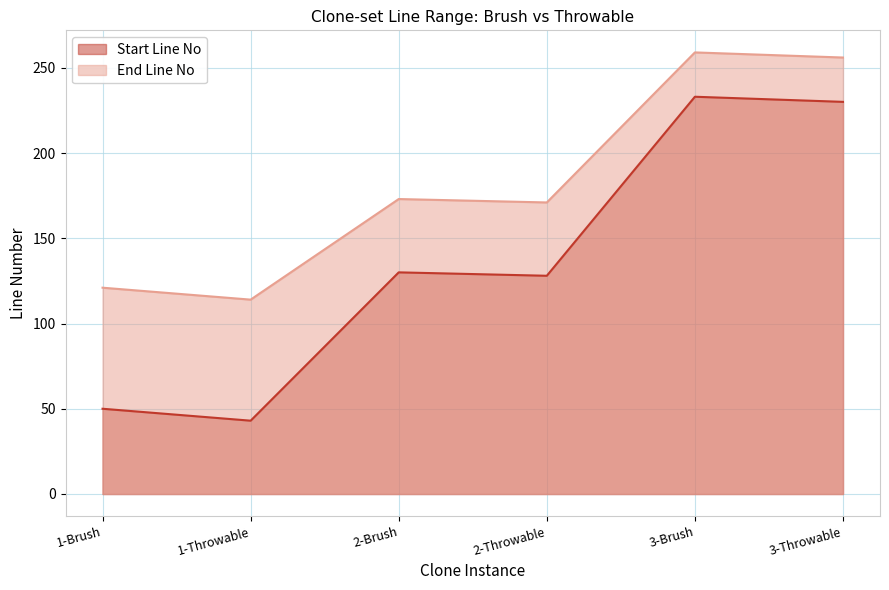

At how many categories does at least one series exceed 253?

2